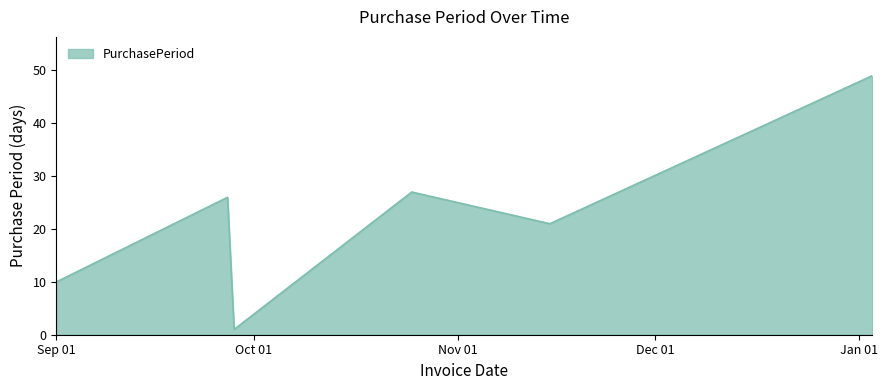

What is the average value?

22